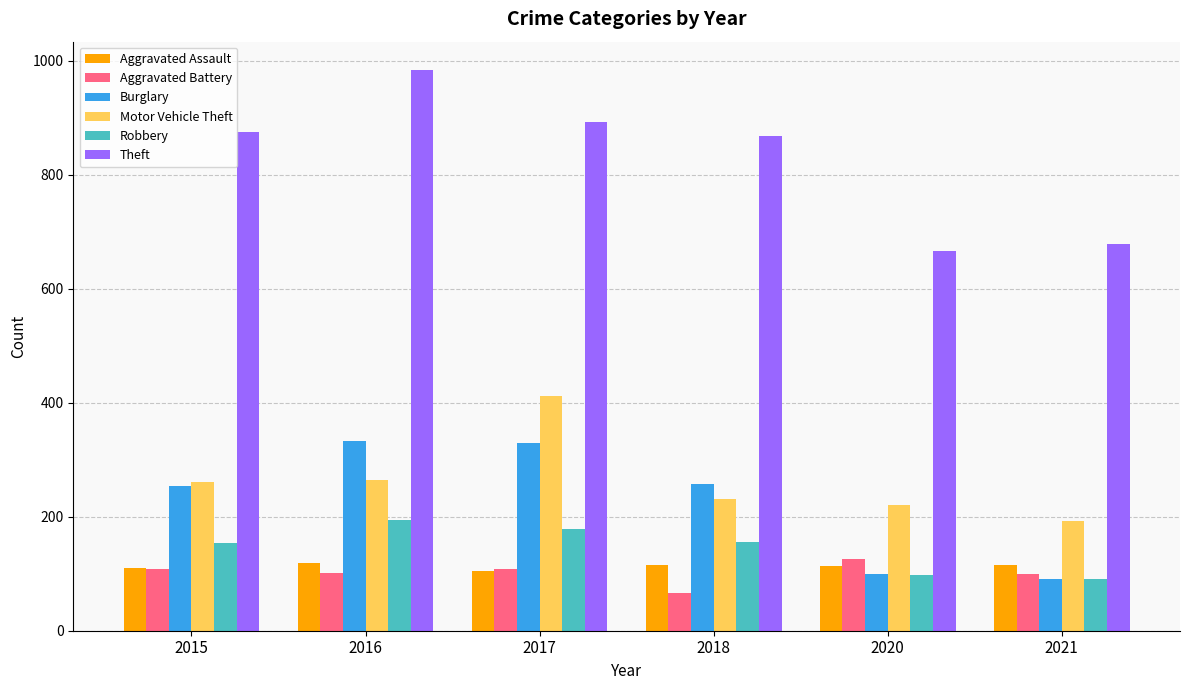

Are the bars horizontal?

No